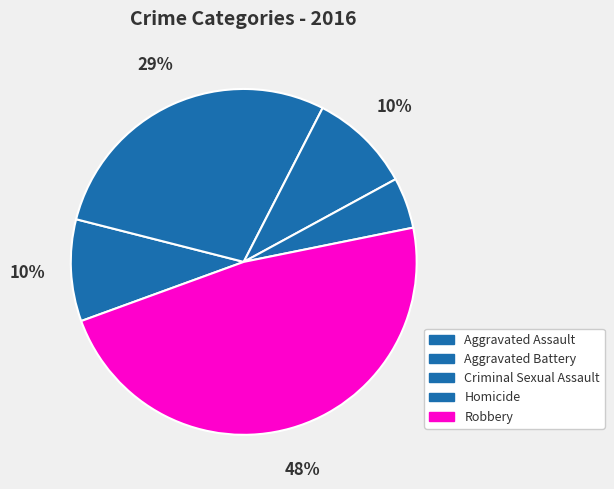

What percentage is the Criminal Sexual Assault slice, to the nearest percent?

10%